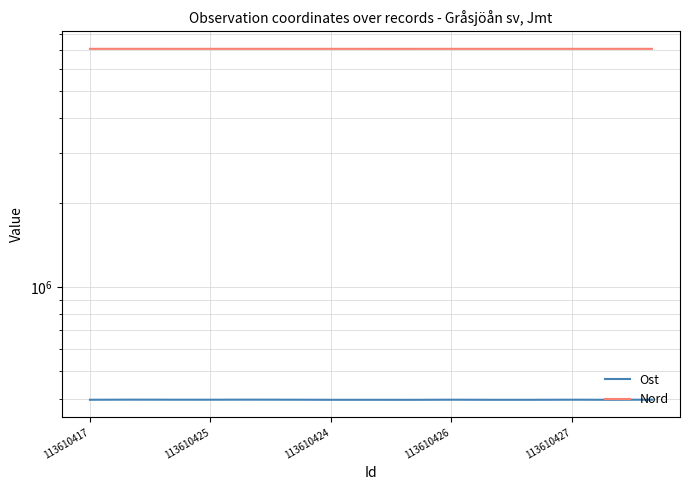

At which category is the sum across all series the highest?

113610425